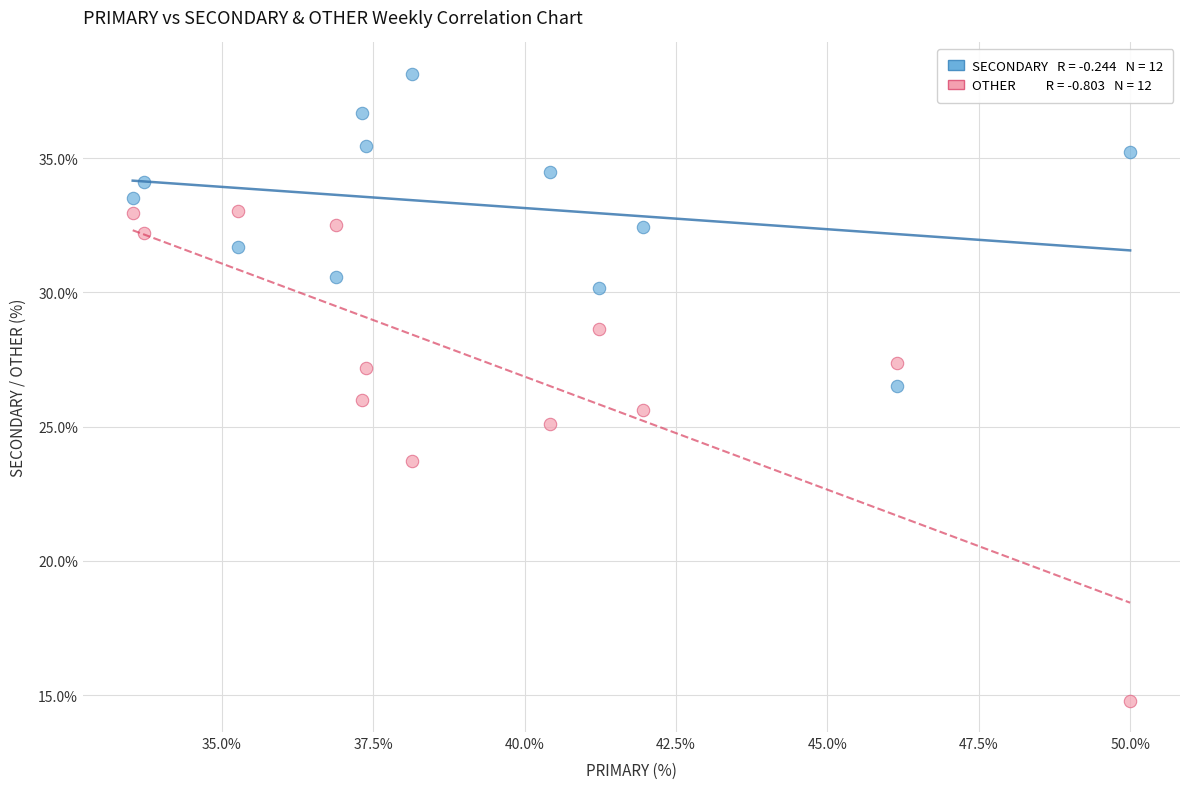

Across all data points, what is the range of X values (max minus min)?

16.5